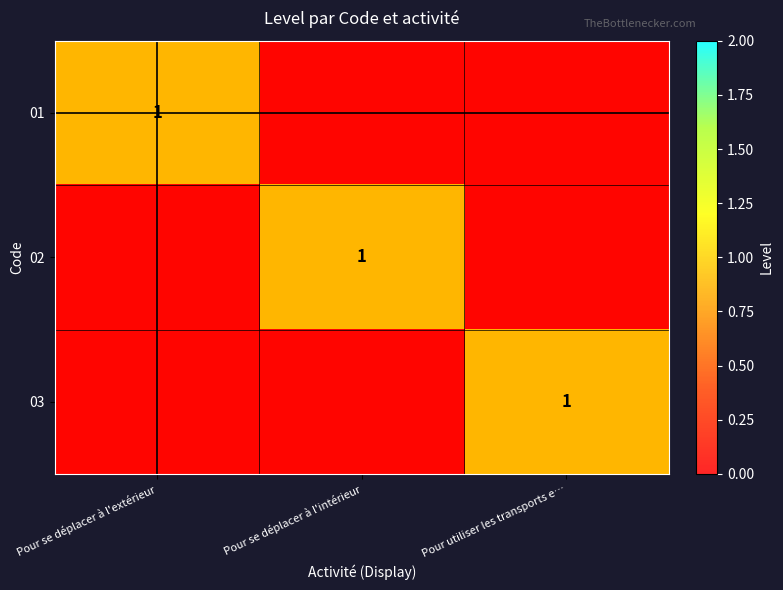

How many values in the 02 series exceed 0?

1